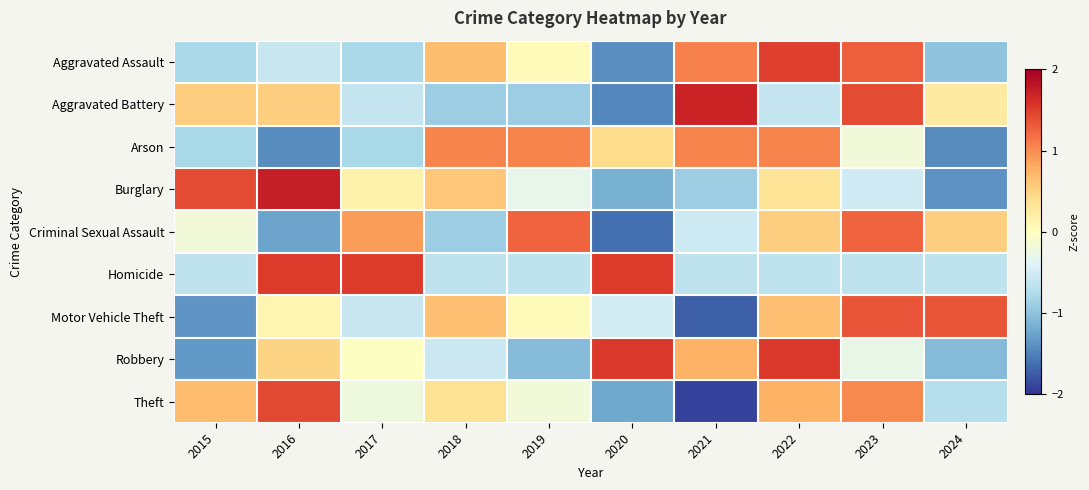

Which series has the largest range (max minus min)?

Theft